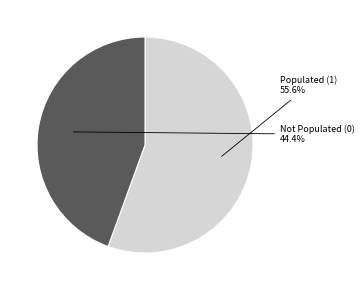

How many segments does this pie chart have?

2